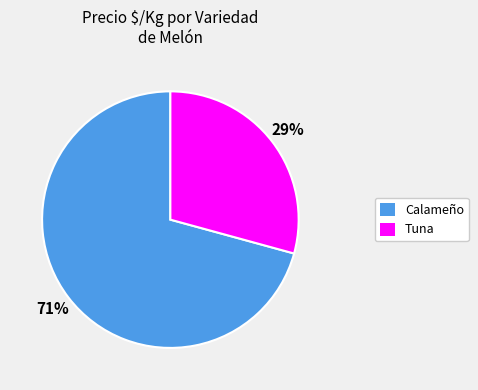

Is there a majority slice in this chart?

Yes